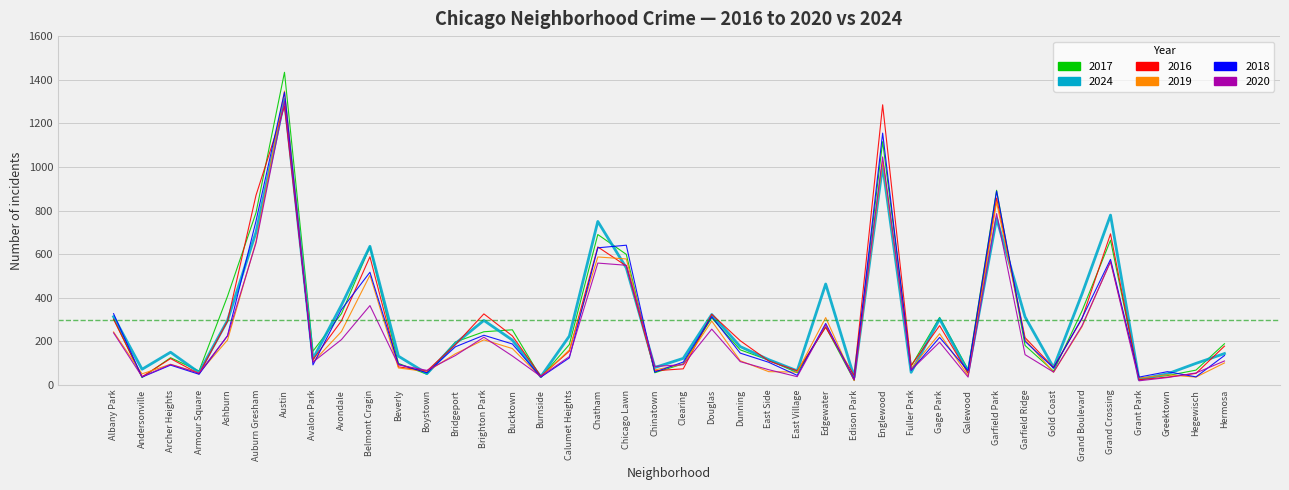

At which category does 2024 reach its first local peak?

Archer Heights